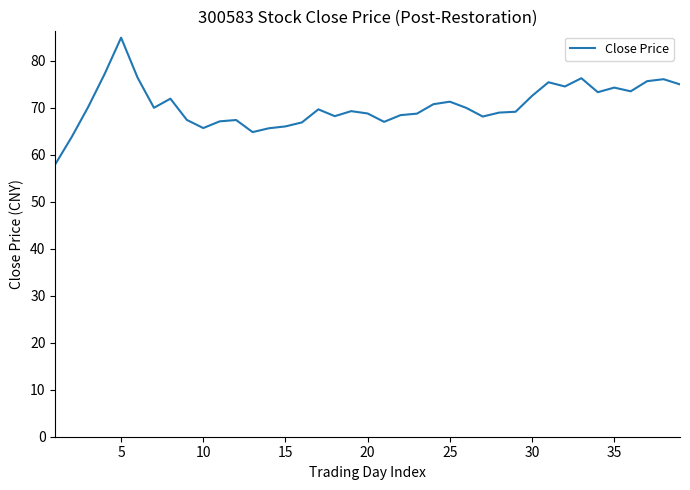

What is the difference between the maximum and minimum values?

26.9